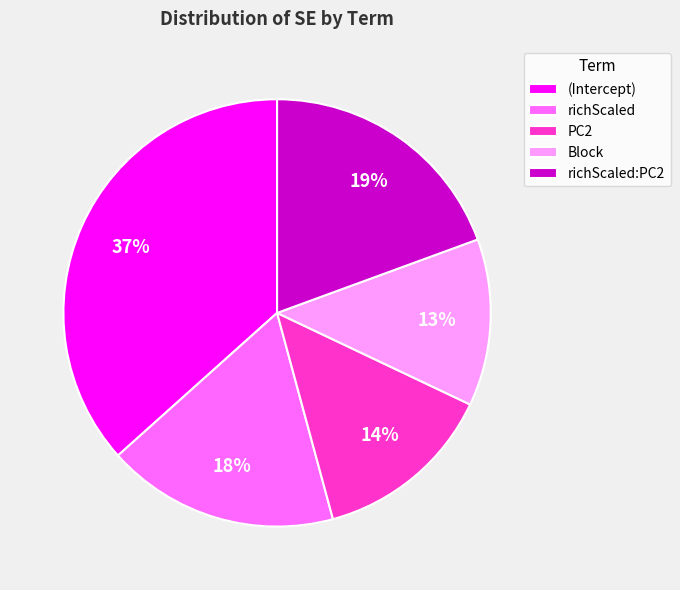

How many slices are in this pie chart?

5